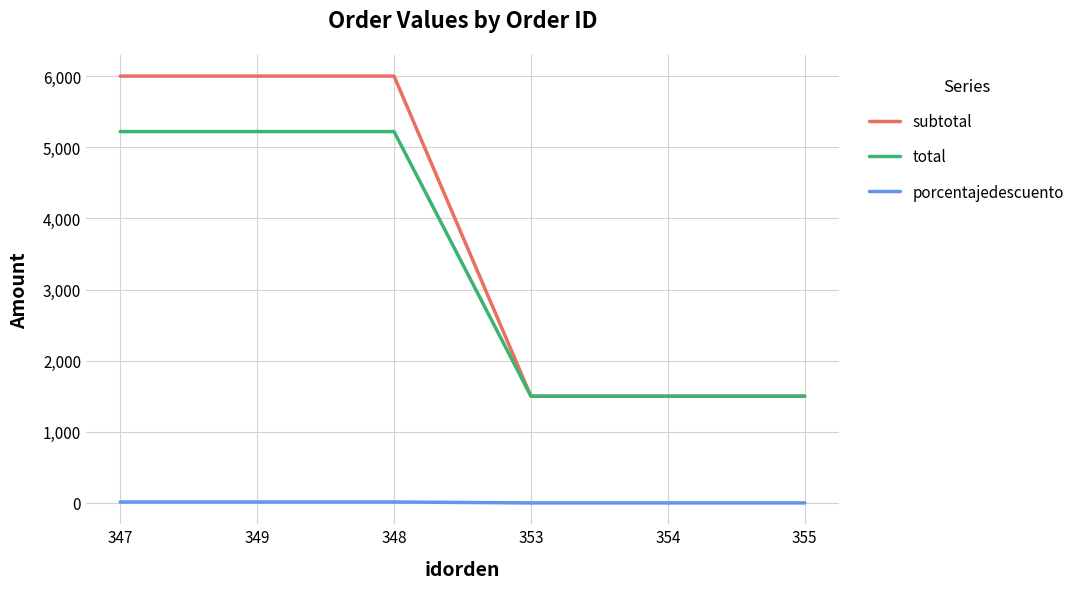

Is the value of total at 354 greater than the value of subtotal at 348?

No